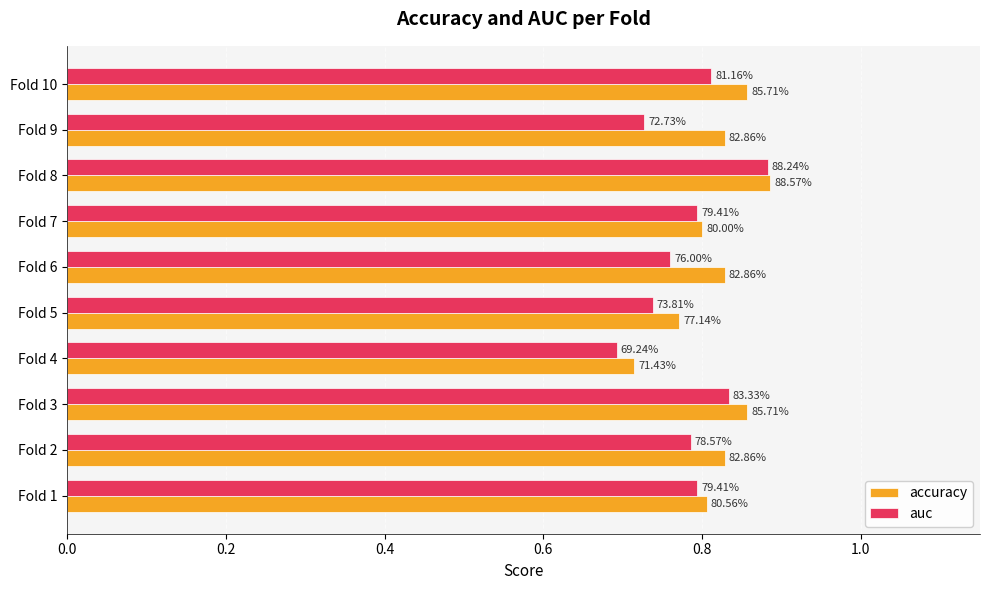

What is the value of the auc bar at the 10th from the left?

0.8